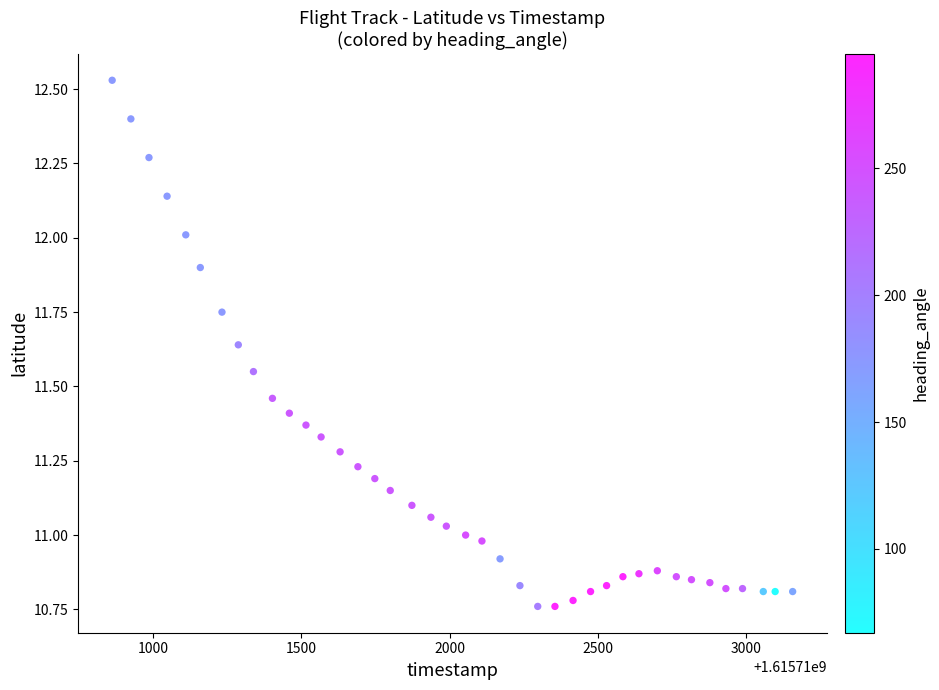

What is the range of Y values (max minus min)?

1.8